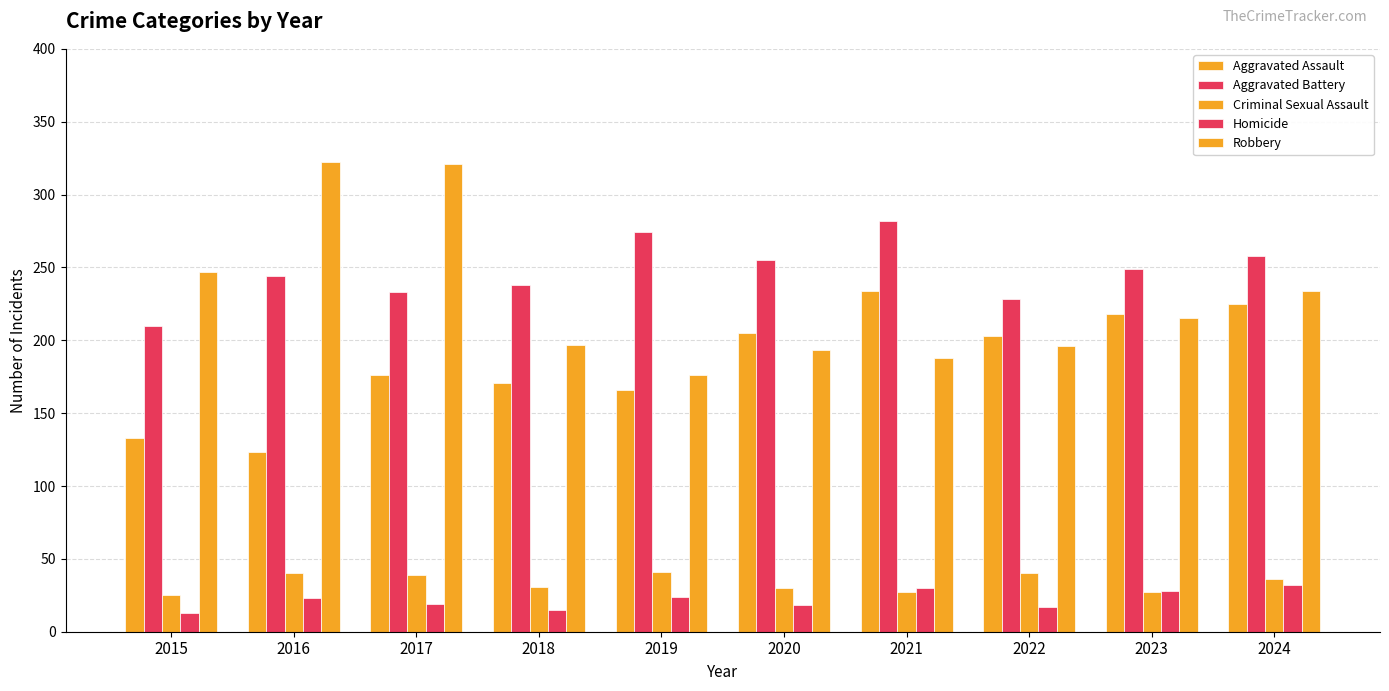

What is the value of the Robbery bar at the 6th from the left?

193